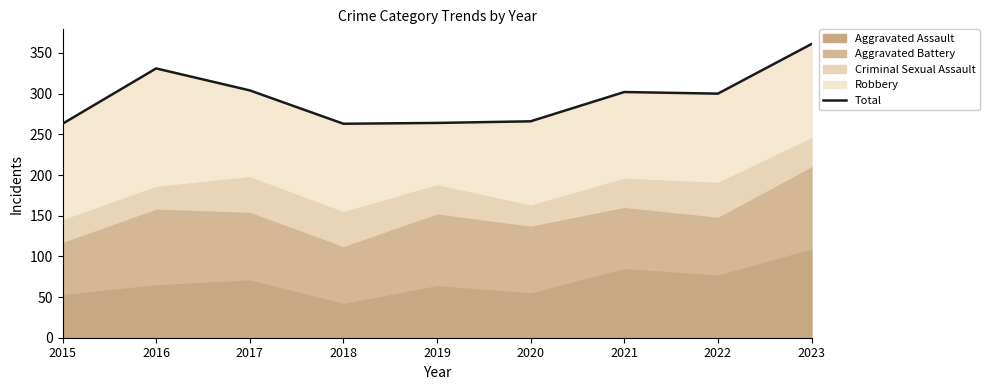

The value at 2018 is 263. True or false?

True